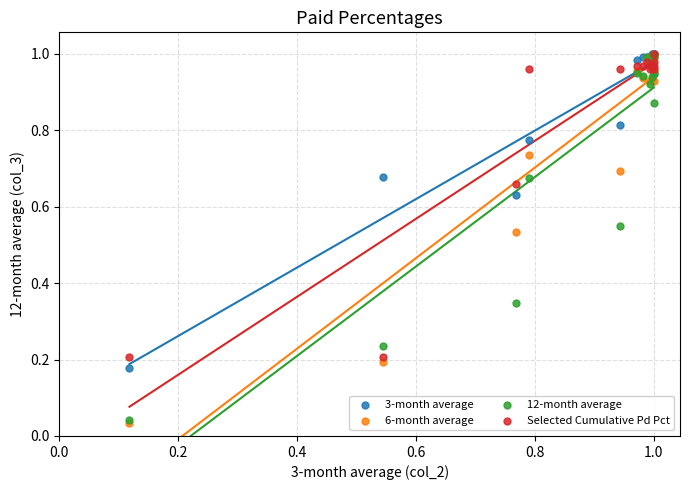

What are all the series names shown in the legend?

3-month average, 6-month average, 12-month average, Selected Cumulative Pd Pct